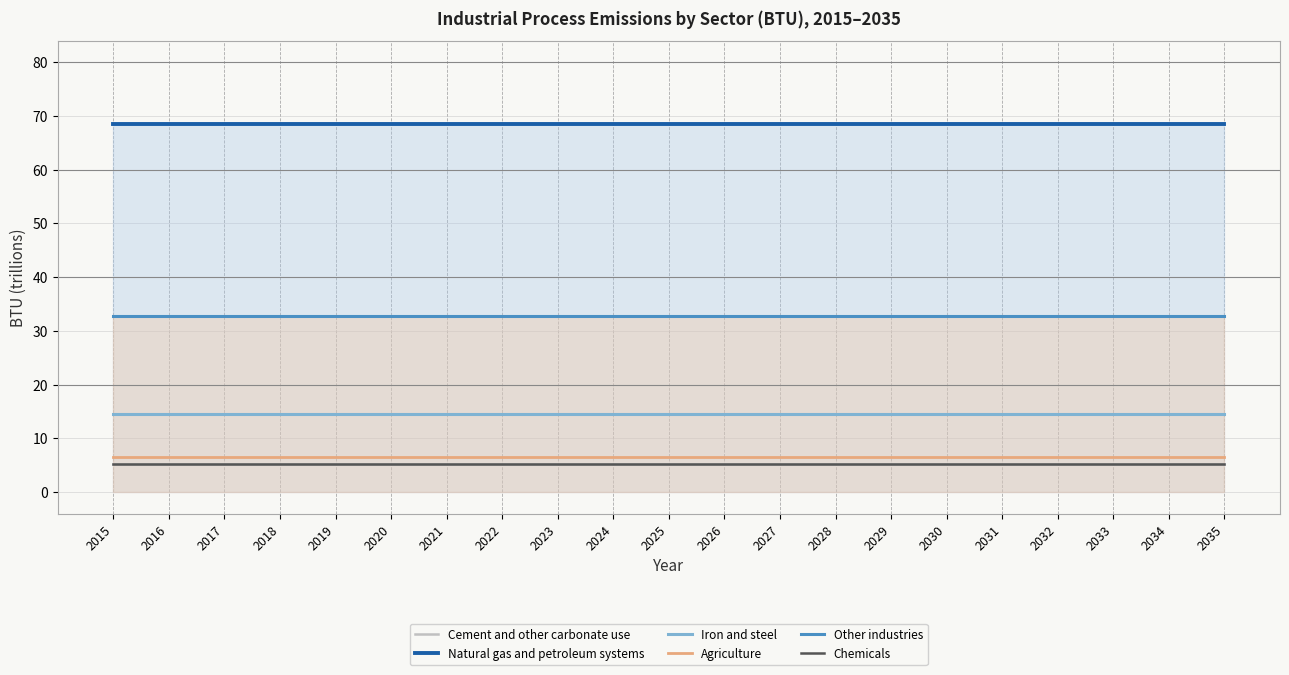

List the labels in order of Cement and other carbonate use value, smallest first.

2015, 2016, 2017, 2018, 2019, 2020, 2021, 2022, 2023, 2024, 2025, 2026, 2027, 2028, 2029, 2030, 2031, 2032, 2033, 2034, 2035